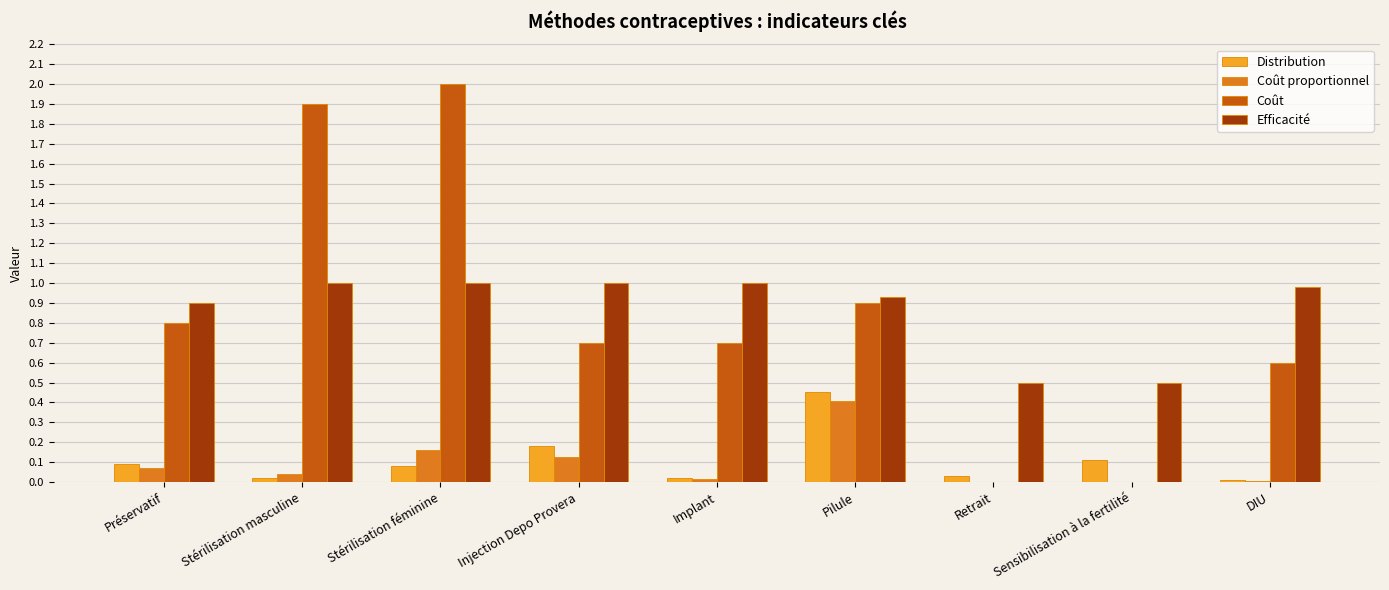

What is the sum of all Coût values?

7.6